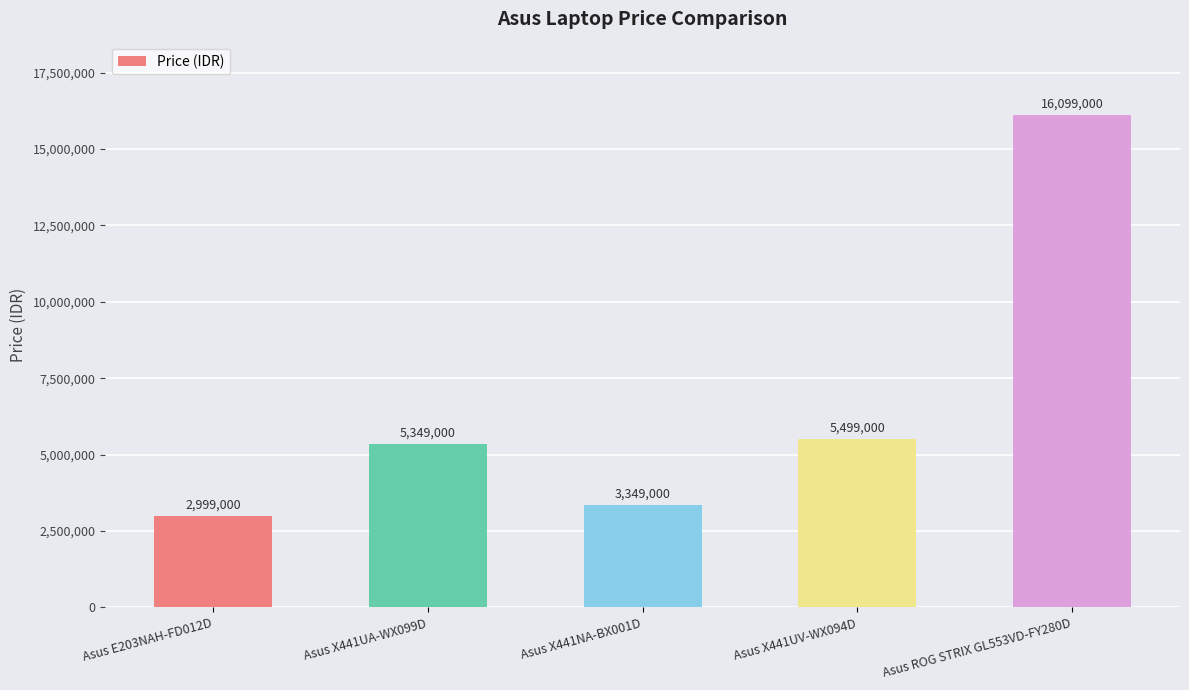

List the labels in order of value, largest first.

Asus ROG STRIX GL553VD-FY280D, Asus X441UV-WX094D, Asus X441UA-WX099D, Asus X441NA-BX001D, Asus E203NAH-FD012D